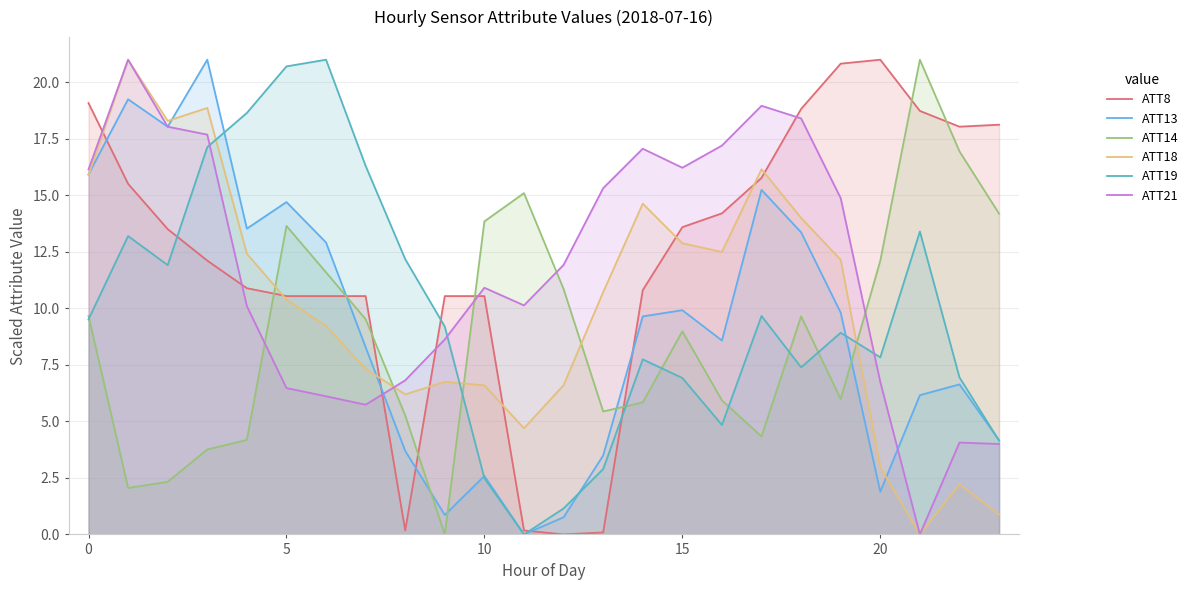

The value of ATT19 at 0 is 17.6. True or false?

False